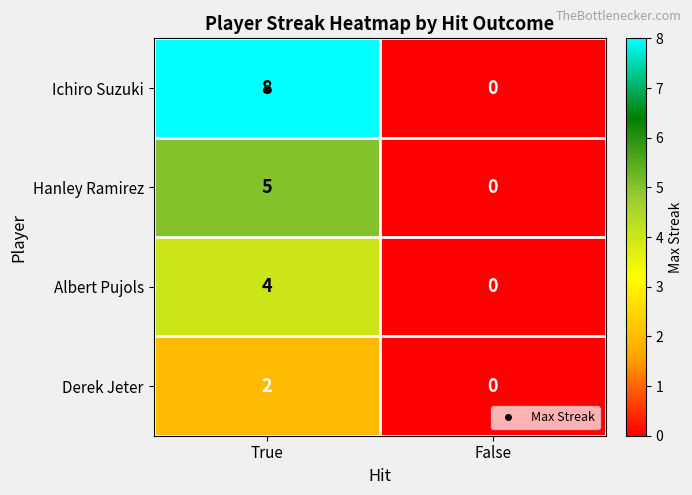

Which series changed the most between True and False?

Ichiro Suzuki